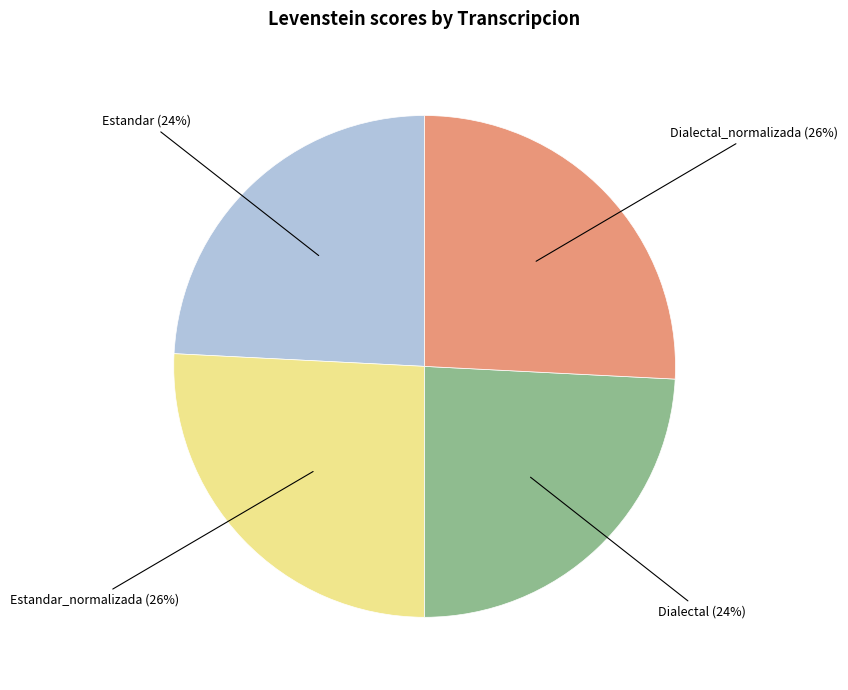

Is there a majority slice in this chart?

No